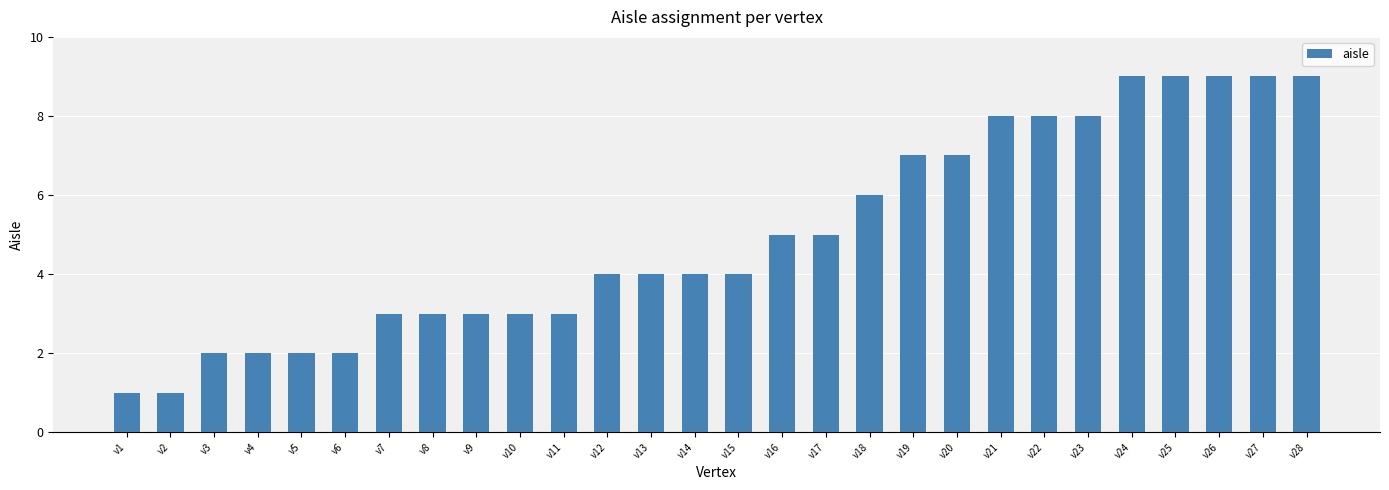

The value at v15 is 4. True or false?

True